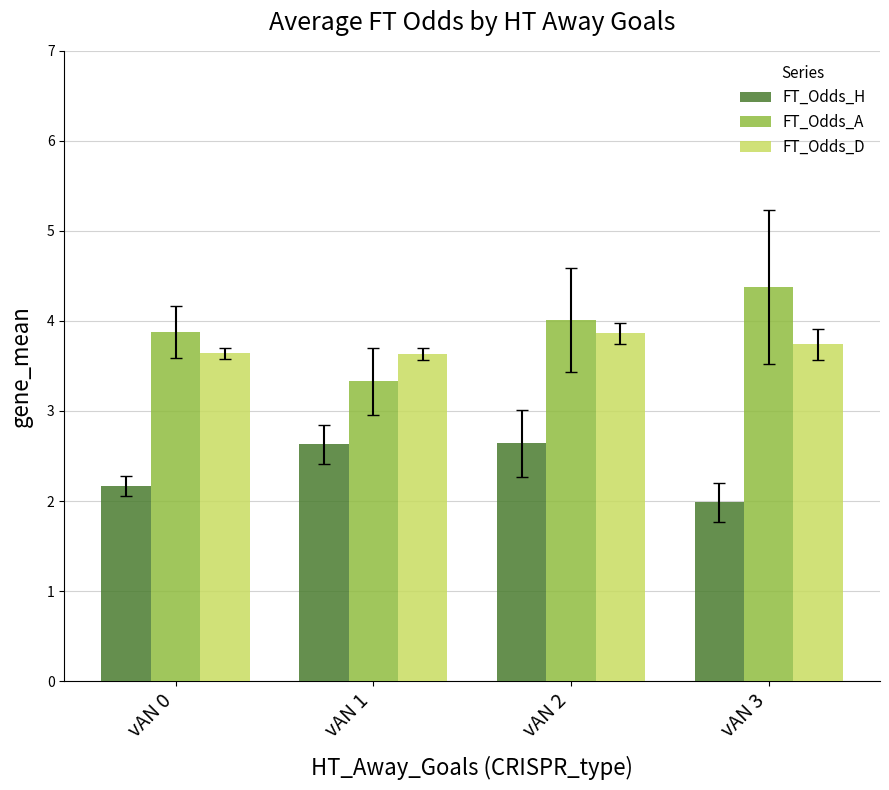

At how many categories does at least one series exceed 3?

4